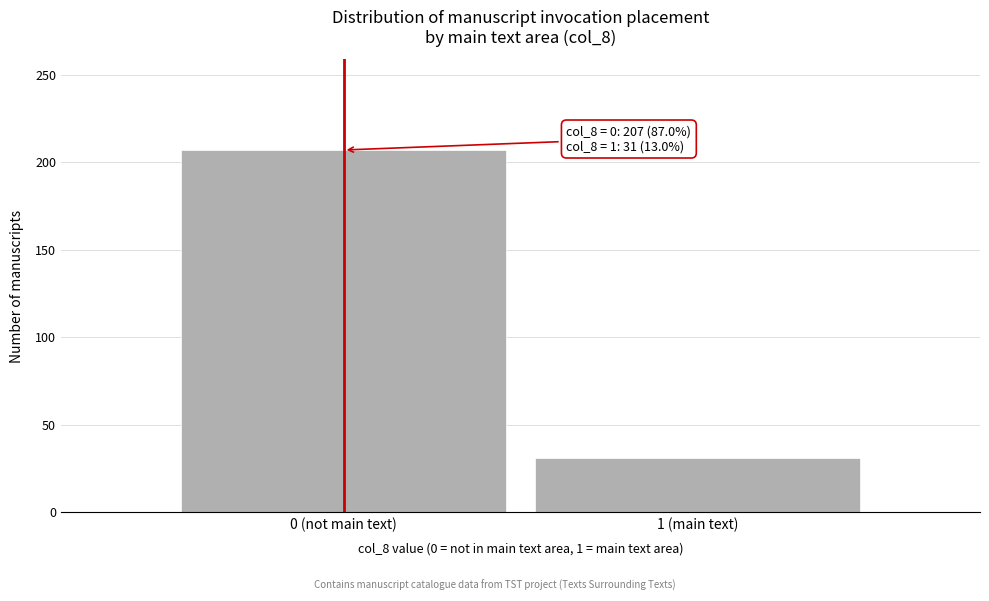

Reading left to right, transcribe all the data shown in this chart.

207	31